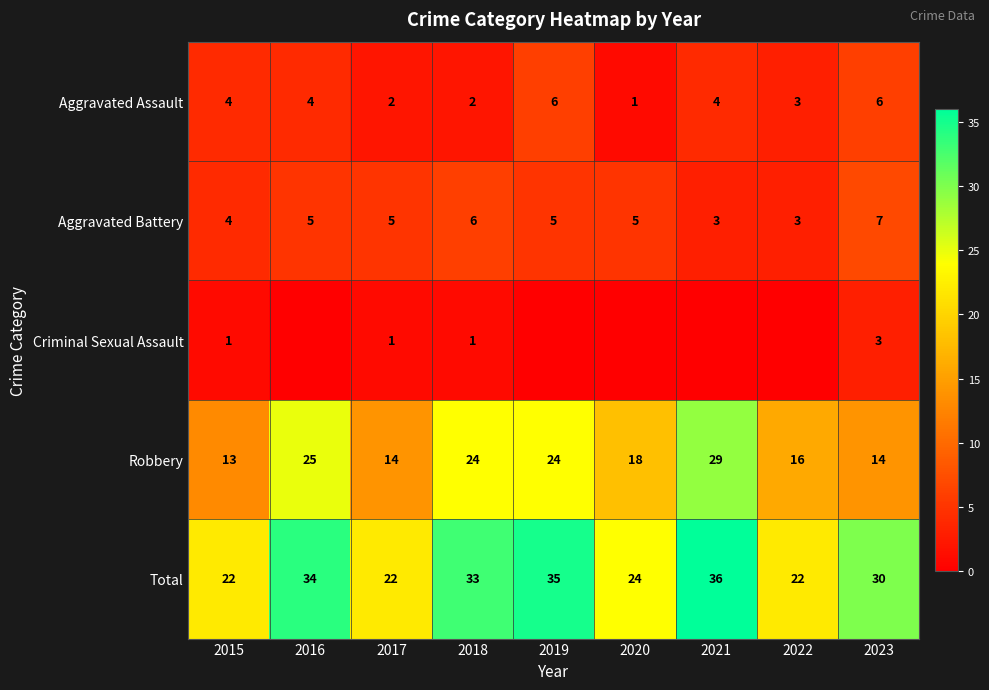

How many distinct data groups are displayed?

5